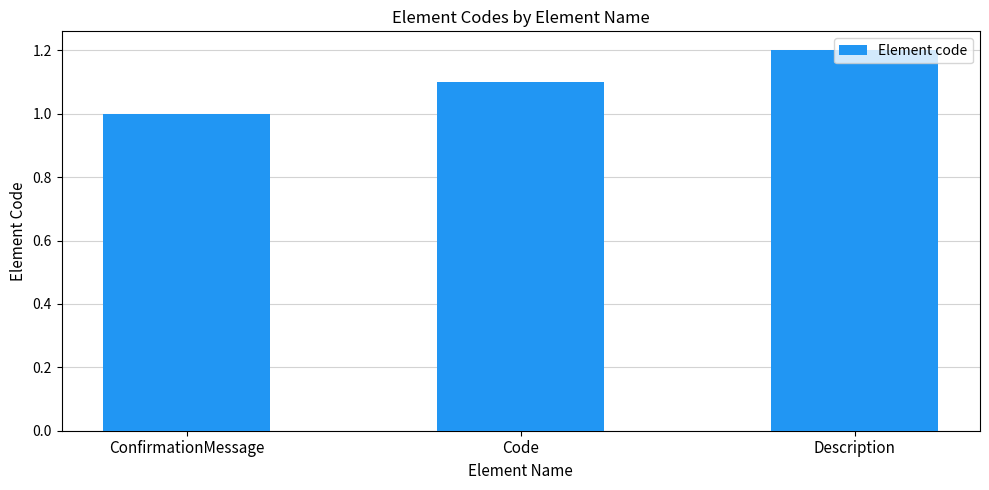

Approximately how many times larger is the value at Code compared to Description?

0.9